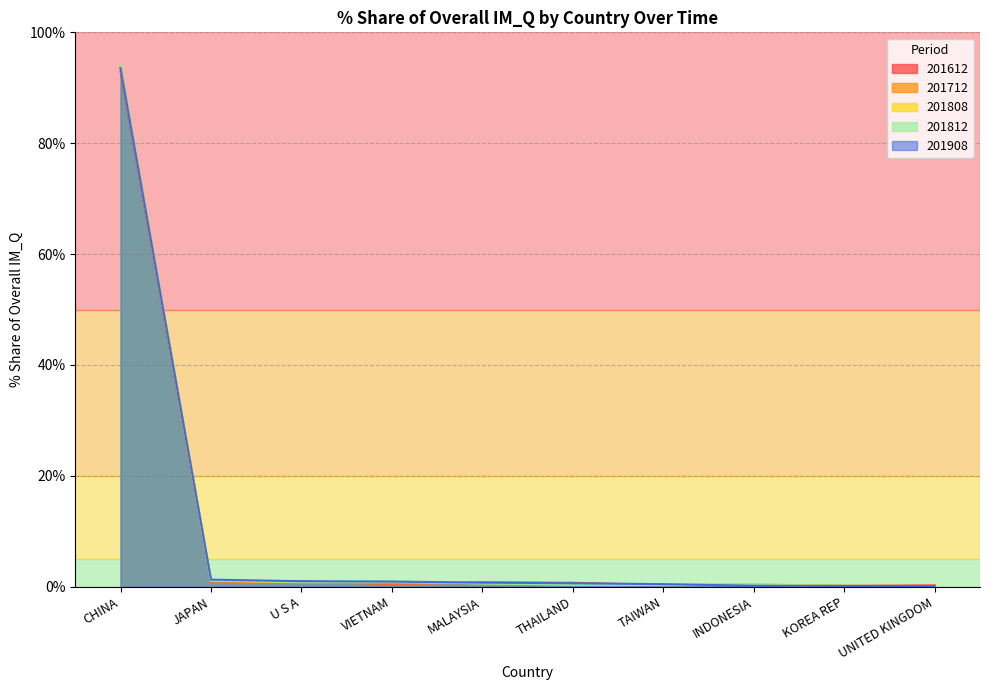

Which series has the largest total across all categories?

201908_% Share of overall IM_Q